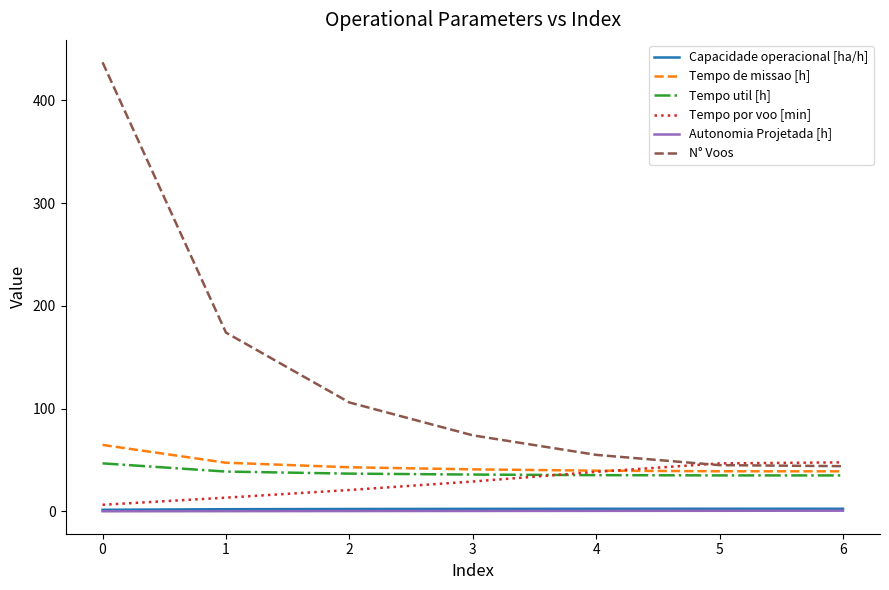

Between 1 and 4, which series saw the biggest shift?

N° Voos